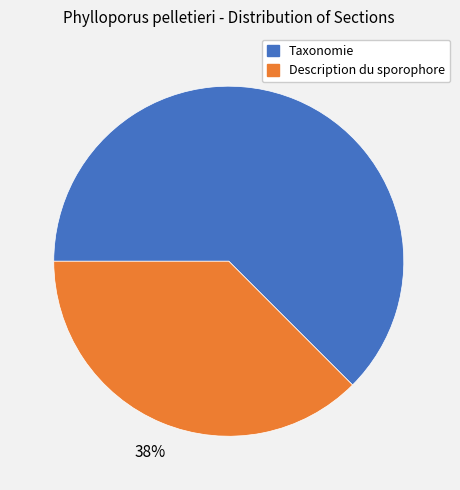

True or false: Description du sporophore accounts for 25% of the total.

False